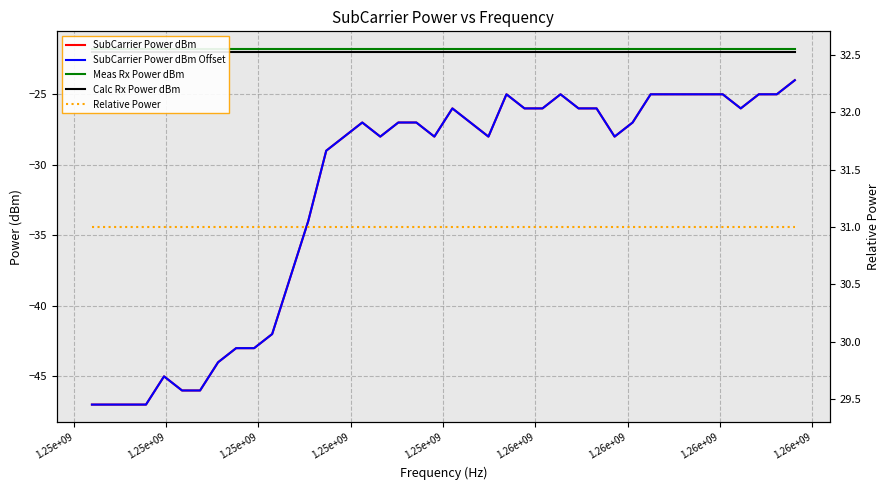

Is it true that Meas Rx Power dBm equals -21.8 at 1.25e+09?

True